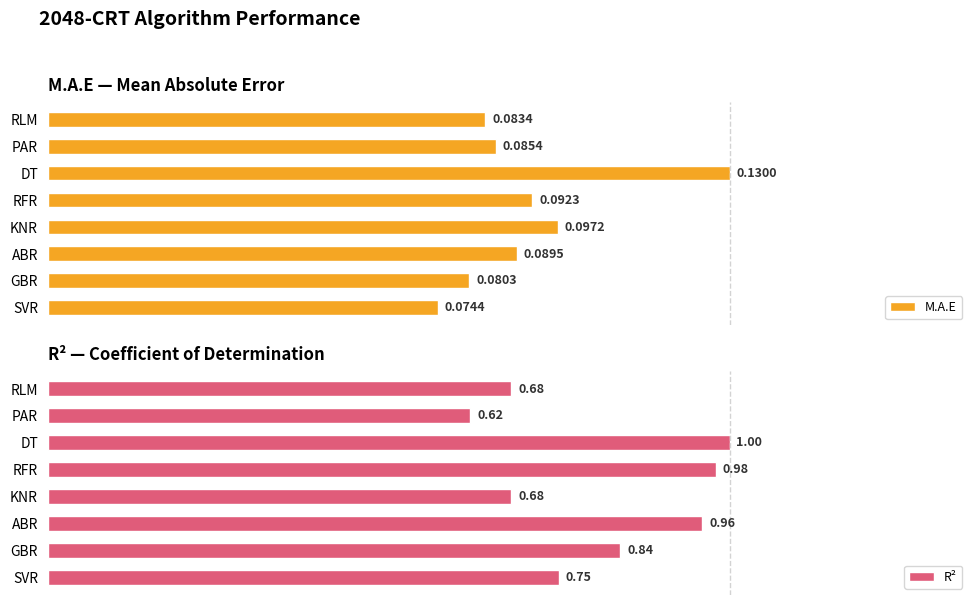

Where is R² nearest to the value 0?

PAR